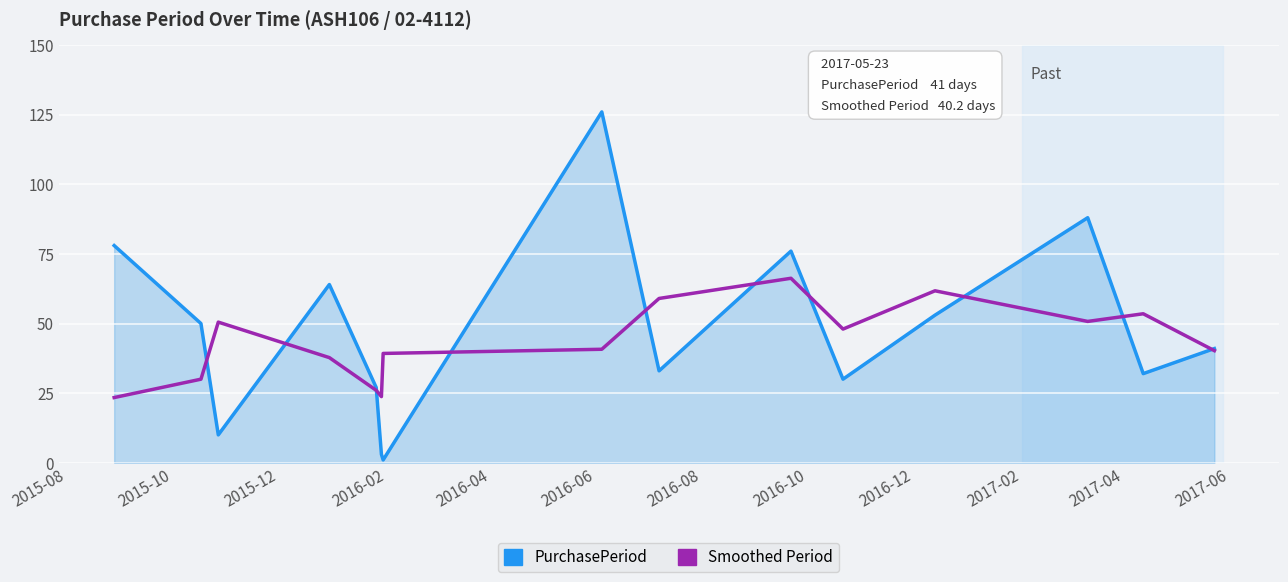

What is the greatest value displayed?

126.0